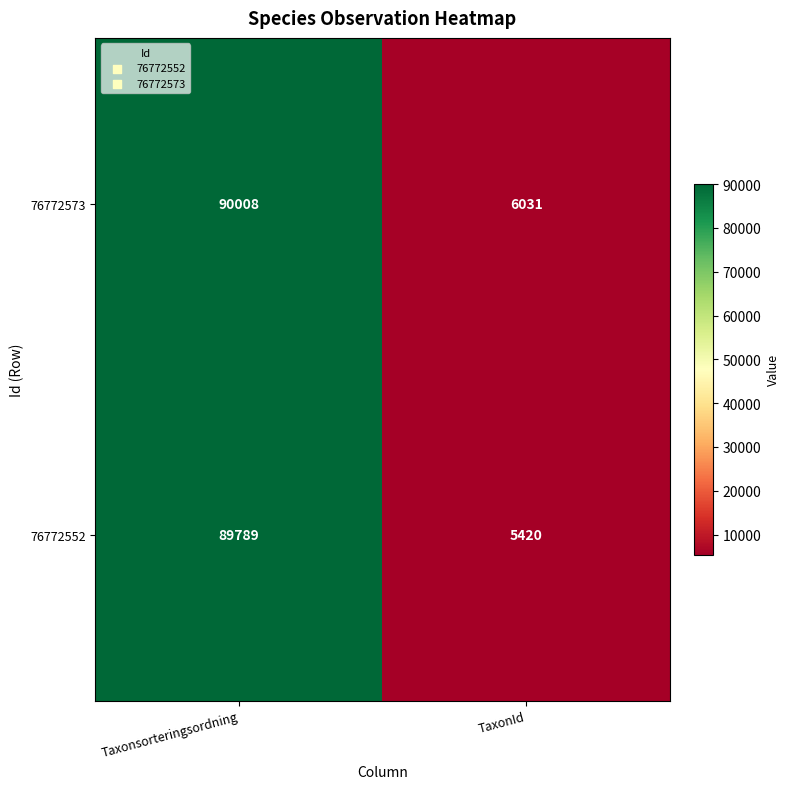

What is the greatest value displayed?

90008